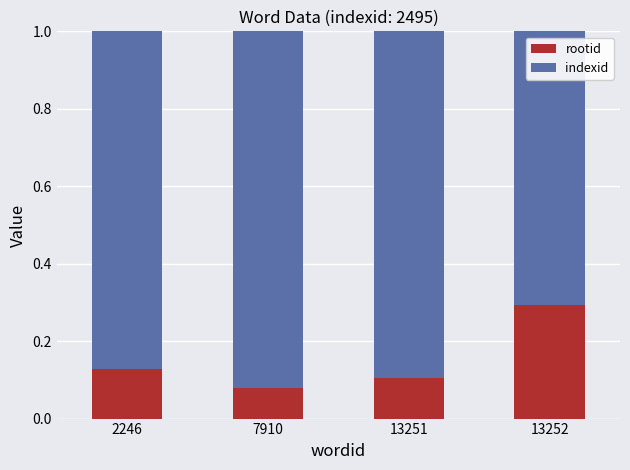

What is the sum of the rootid values at 13252 and 13251?

0.4